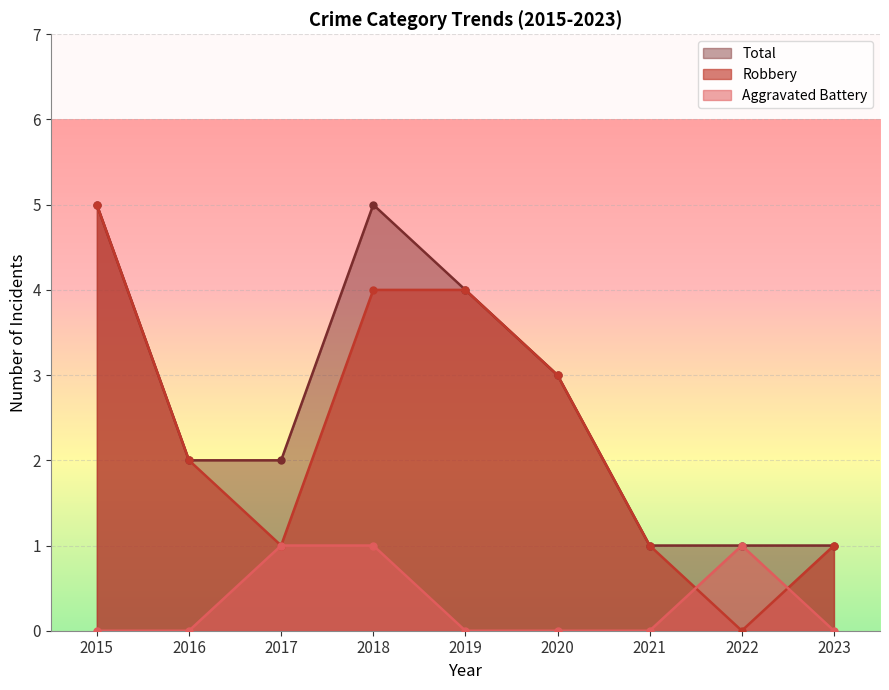

At 2016, list the series in order from largest to smallest.

Robbery, Total, Aggravated Battery